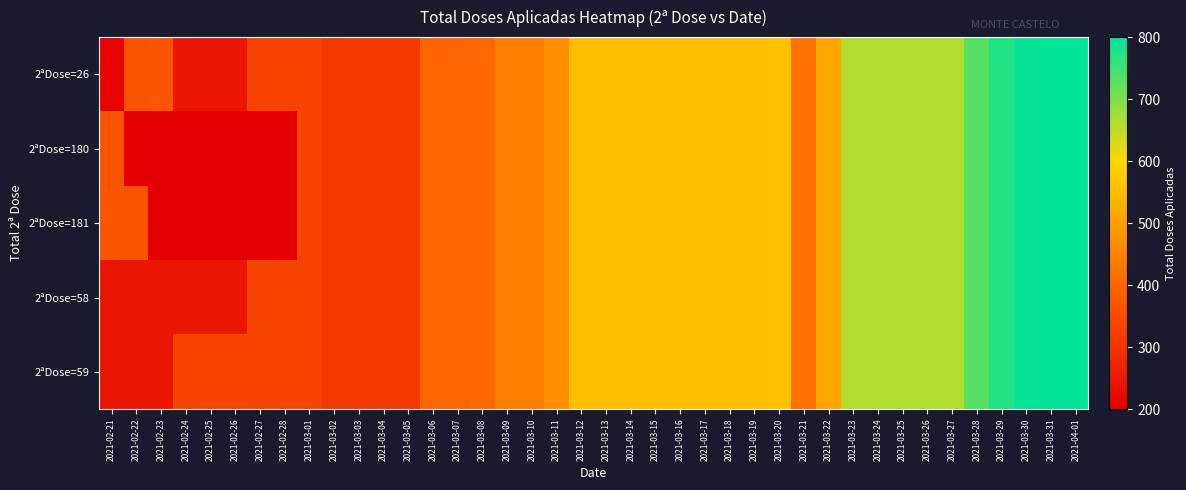

Which series changed the most between 2021-03-08 and 2021-03-29?

2ªDose=26